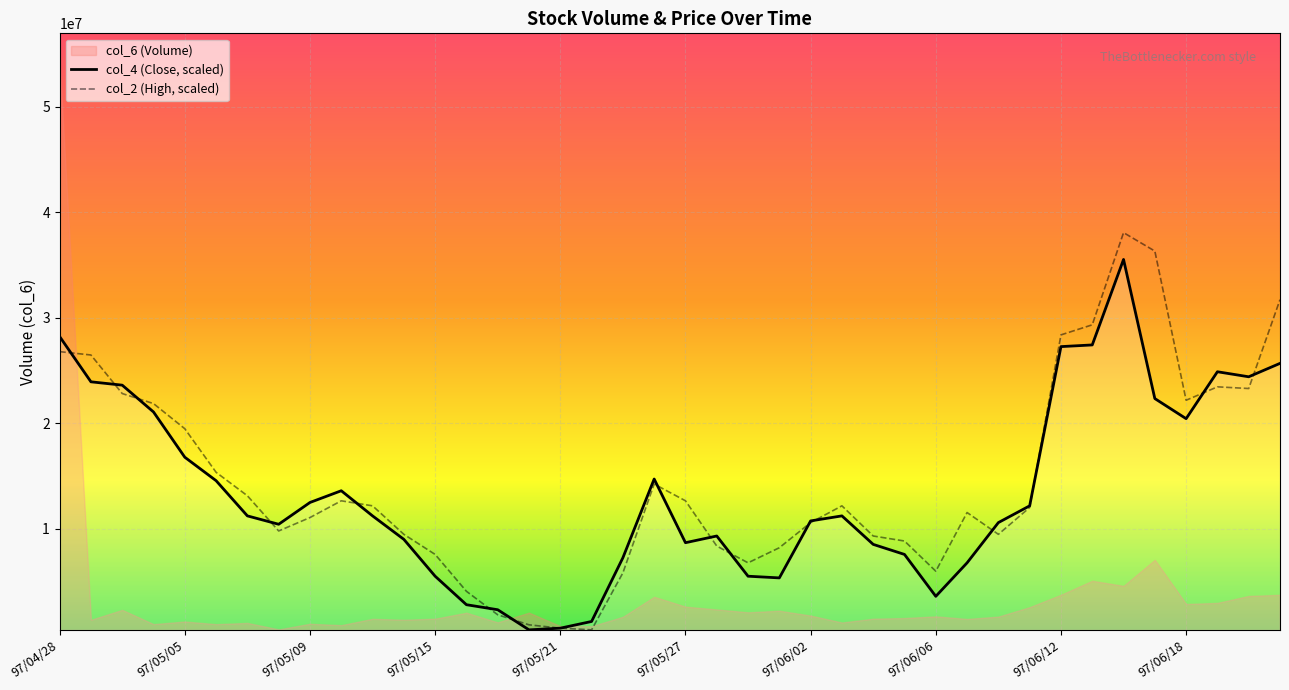

What is the maximum value for col_4 (Close, scaled)?

35515774.1